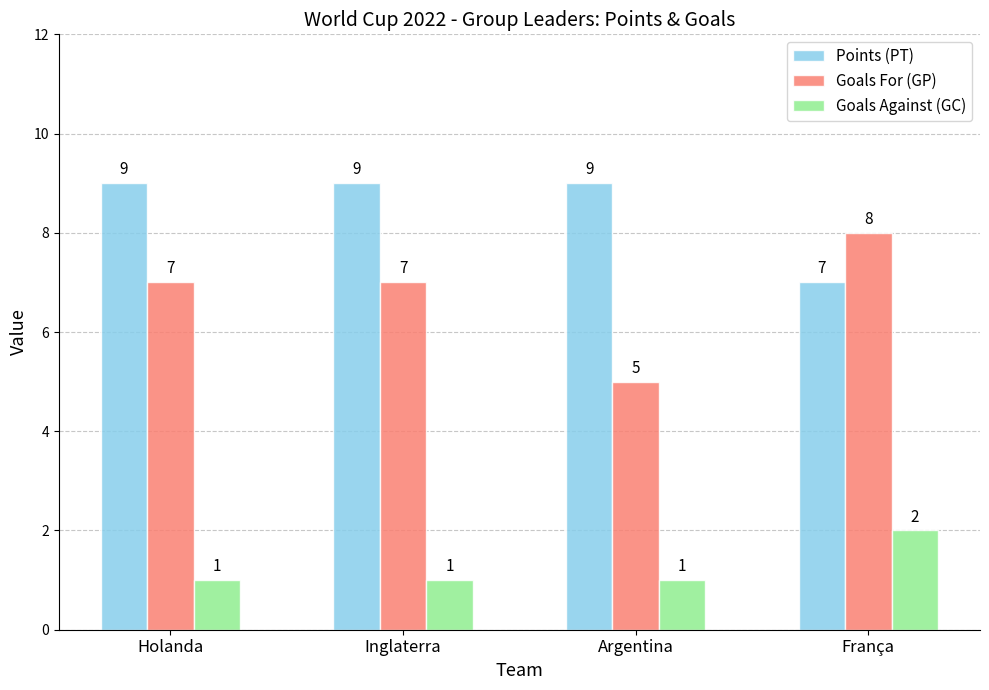

True or false: Goals Against (GC) has a value of 0 at Argentina.

False